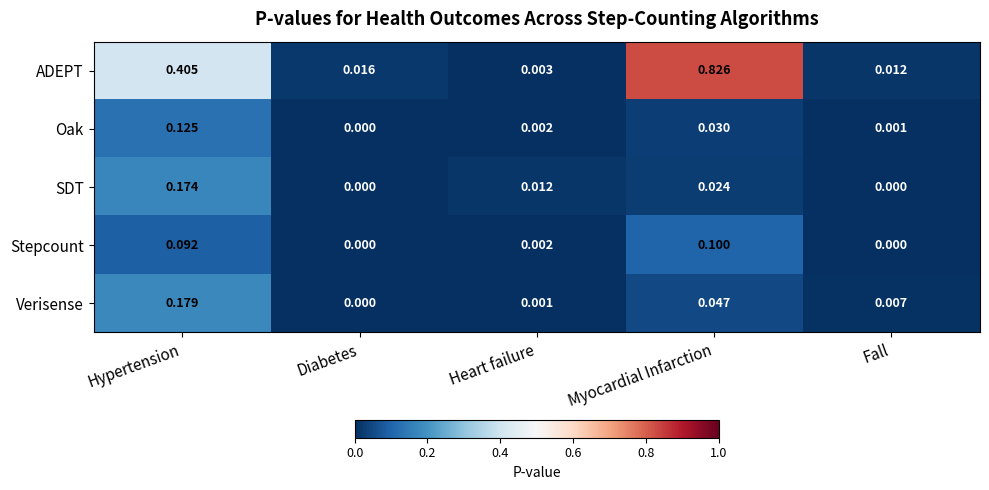

What is the total value across all series at Myocardial Infarction?

1.0